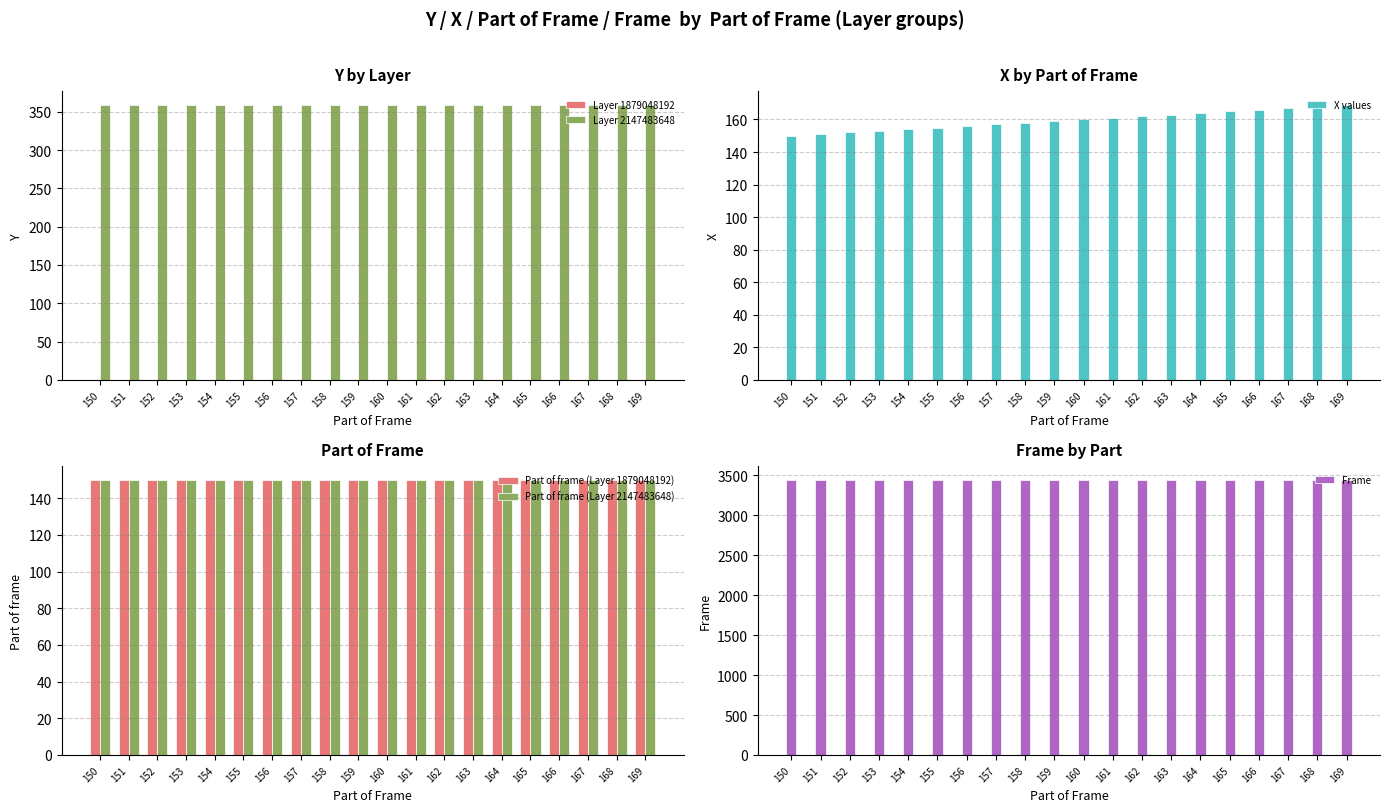

Between 164 and 153, which is larger?

164